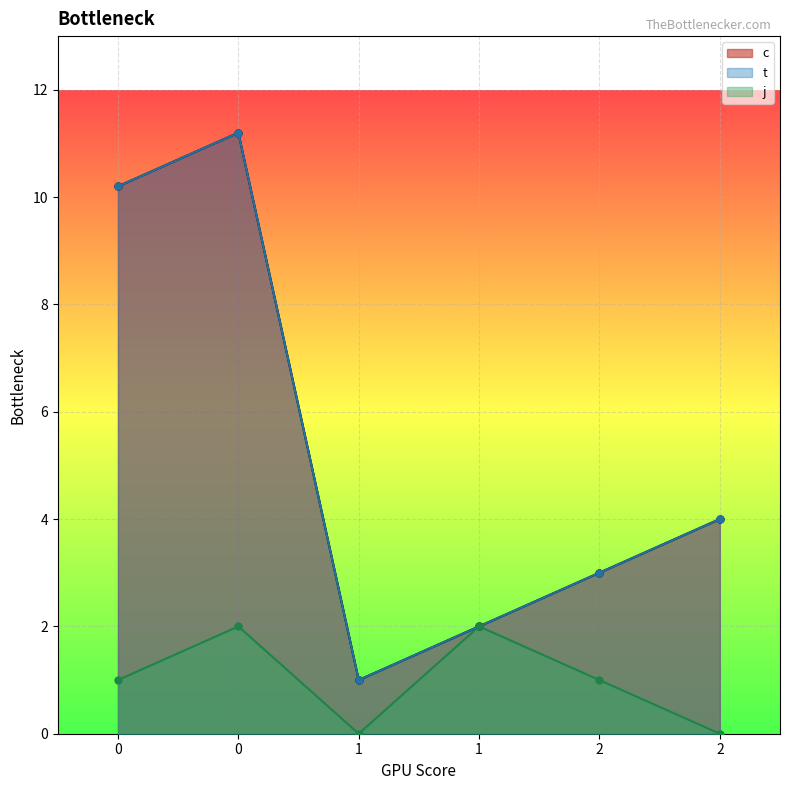

Count the j values in the range 0 to 2.

6